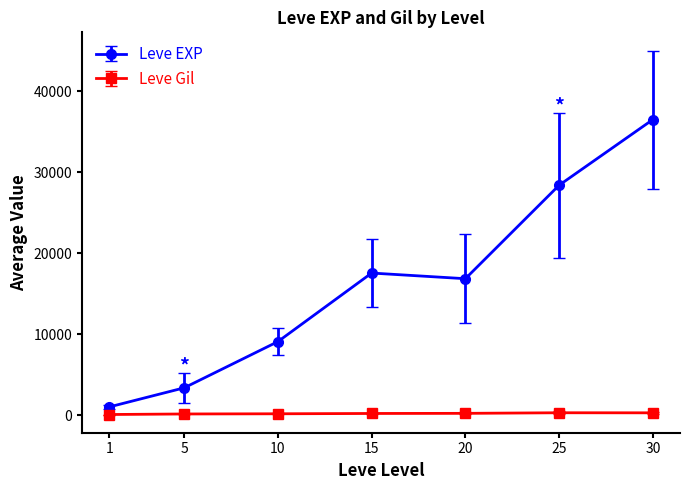

What is the smallest value displayed?

113.2